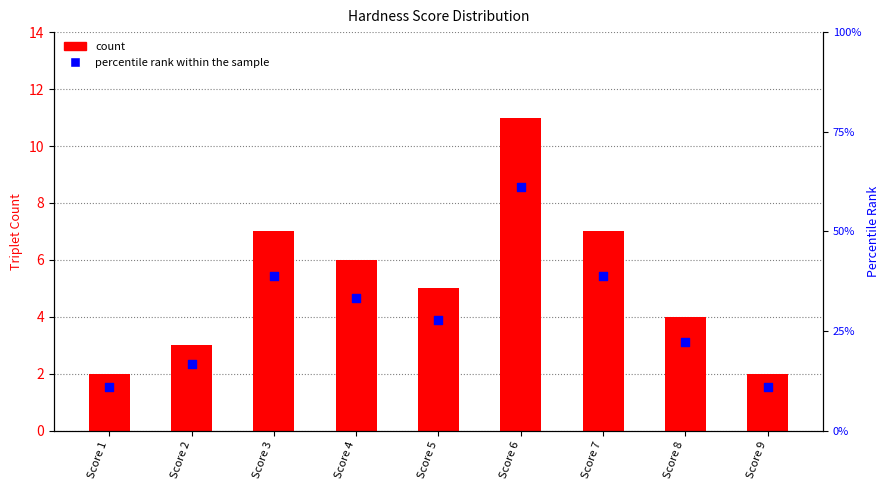

At which category is the sum across all series the highest?

Score 6